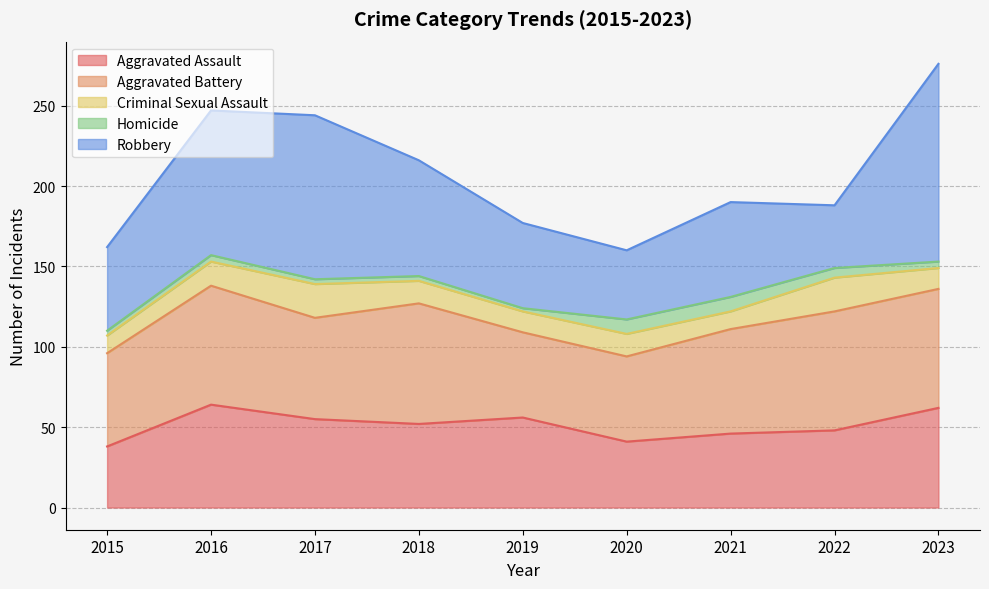

Between 2016 and 2023, which series saw the biggest shift?

Robbery